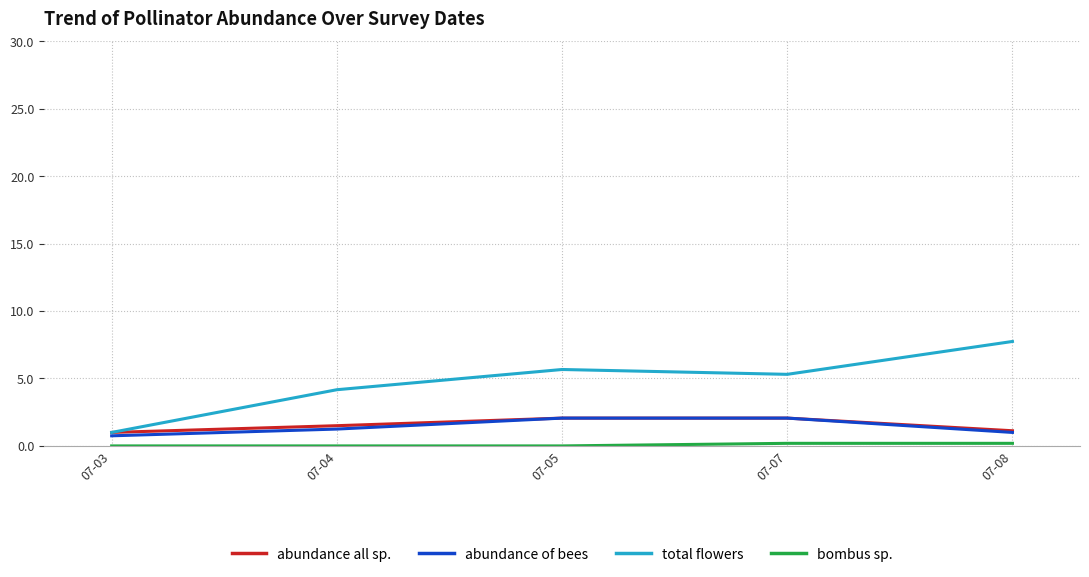

Which series has the largest total across all categories?

total flowers